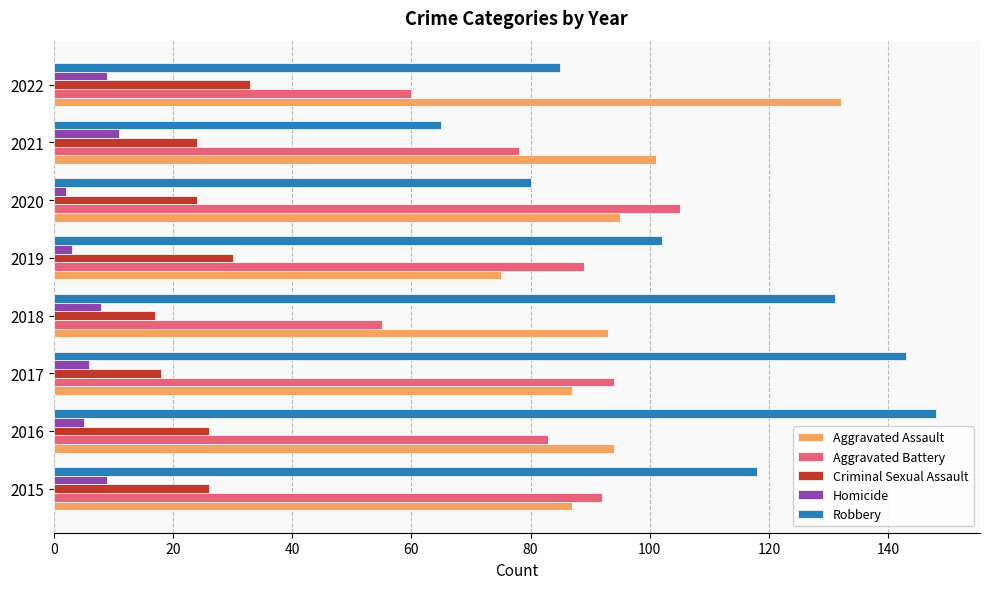

What is the difference between the highest and lowest values at 2015?

109